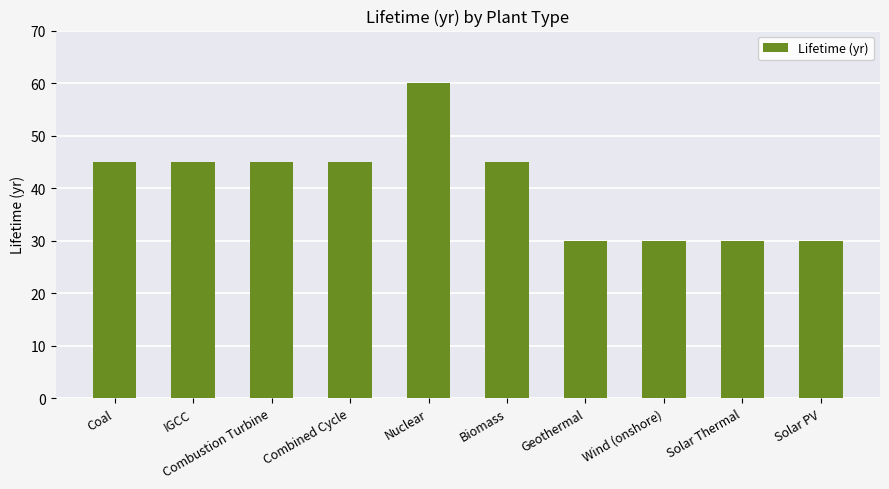

What is the difference between the values at Nuclear and IGCC?

15